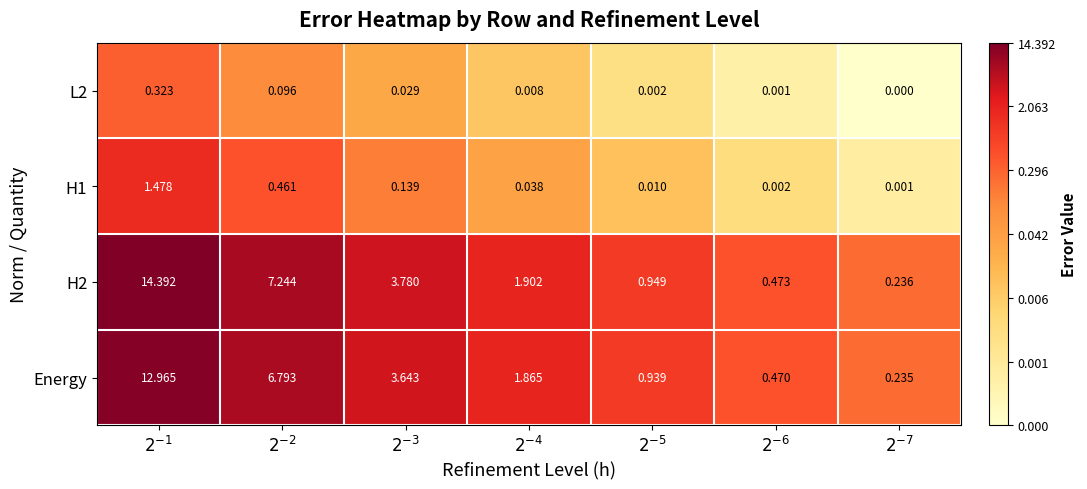

Between $2^{-2}$ and $2^{-6}$, which series saw the biggest shift?

H2